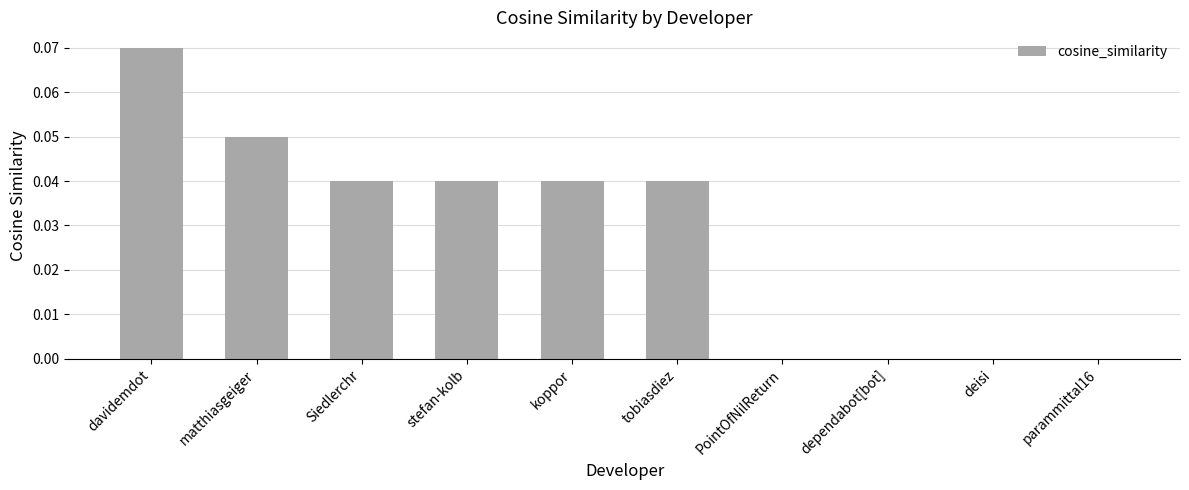

What is the sum of all values?

0.3